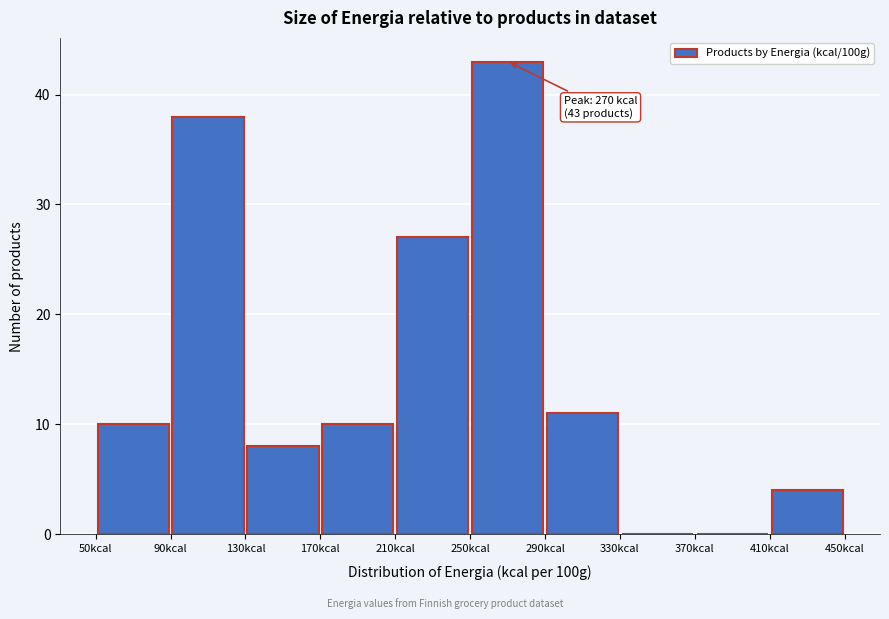

Which range on the x-axis has the tallest bar?

250 to 290